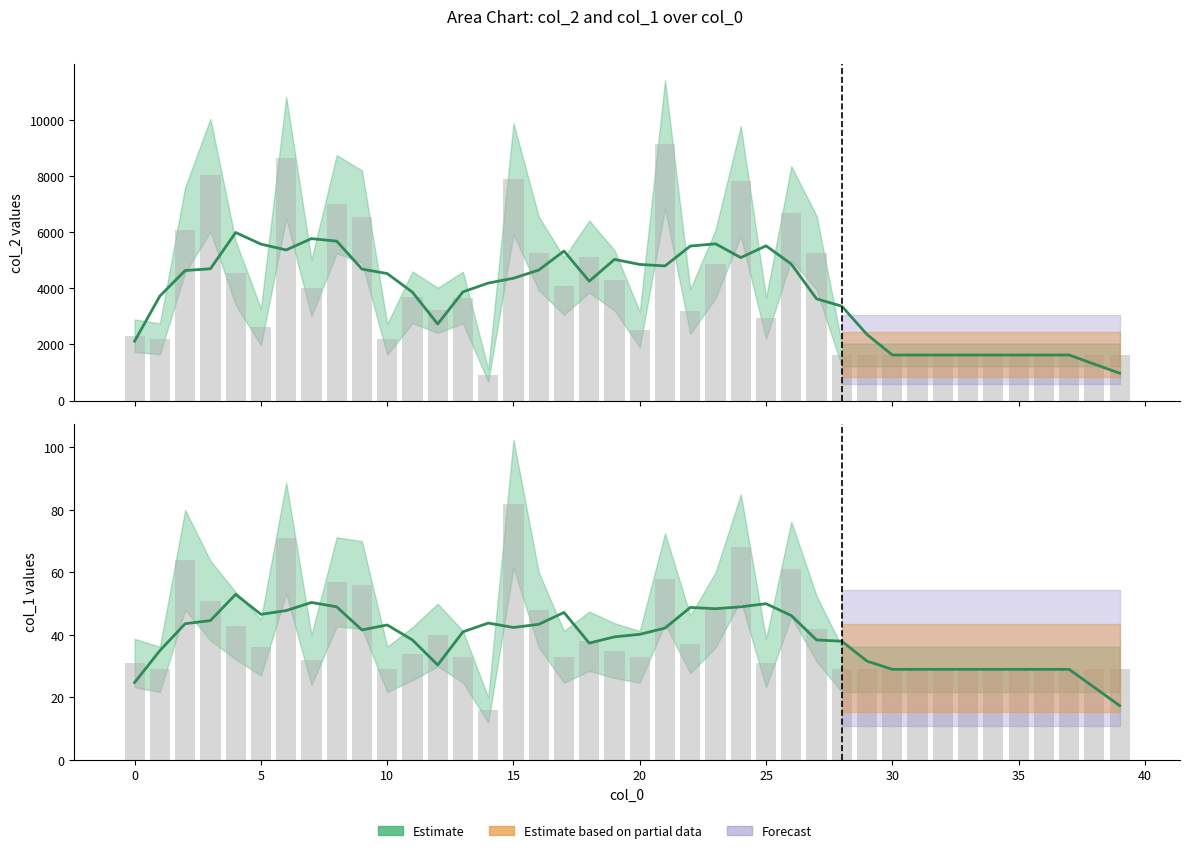

Which label corresponds to the smallest value in the chart?

39